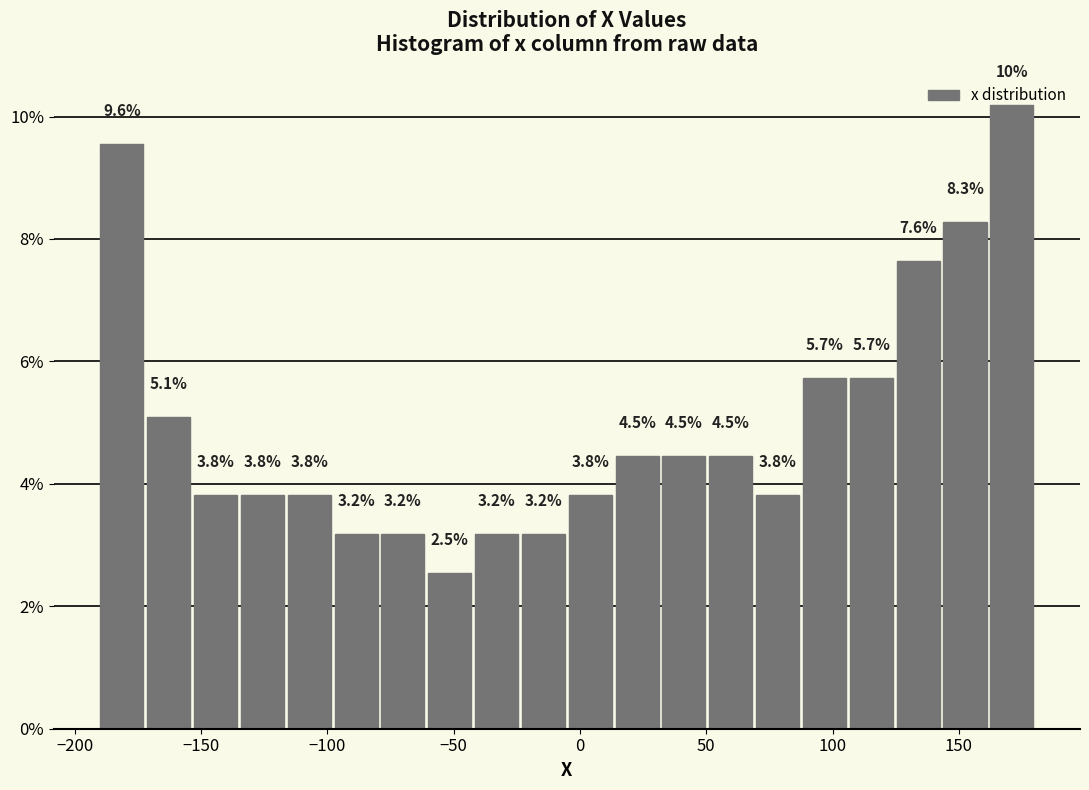

Read against the x-axis, roughly where is the centre of the tallest bar?

170